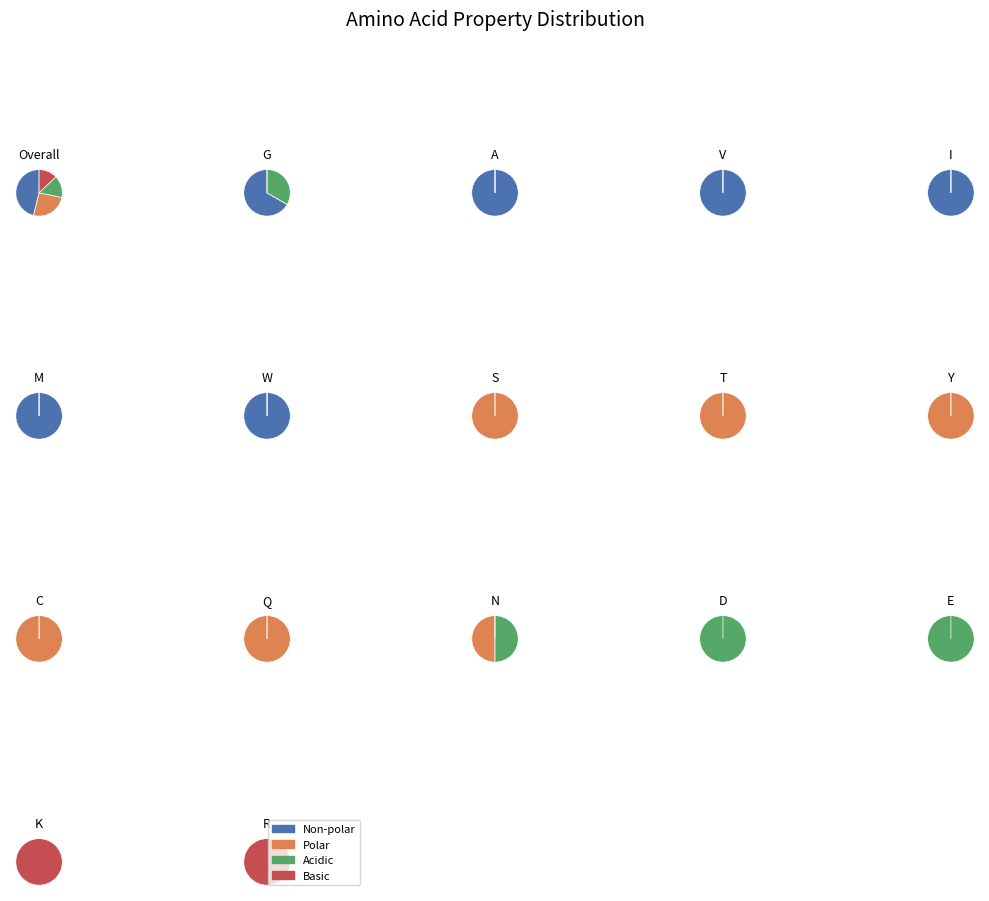

How many segments does this pie chart have?

4